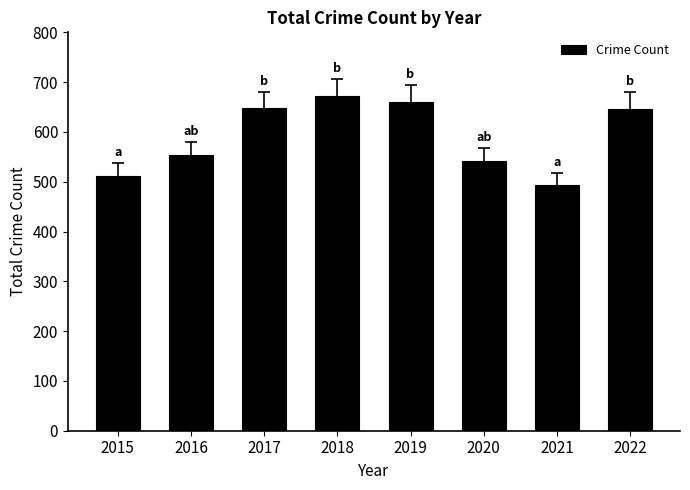

True or false: the data shows 647 at 2022.

True